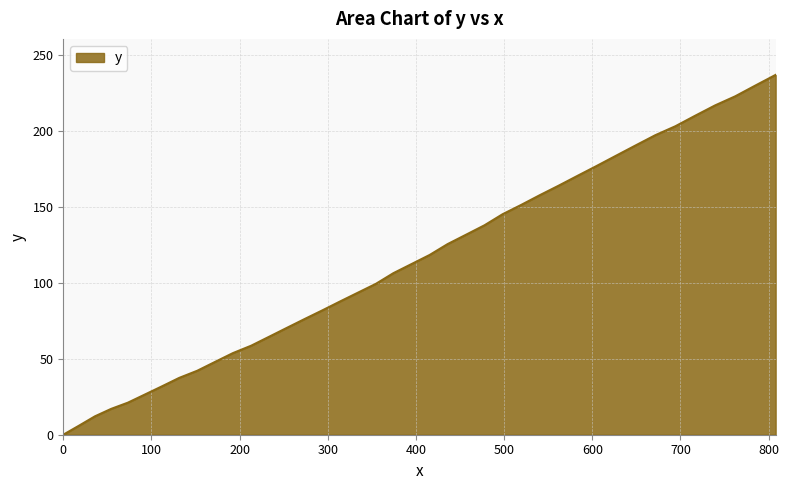

Does the chart have visible grid lines?

Yes